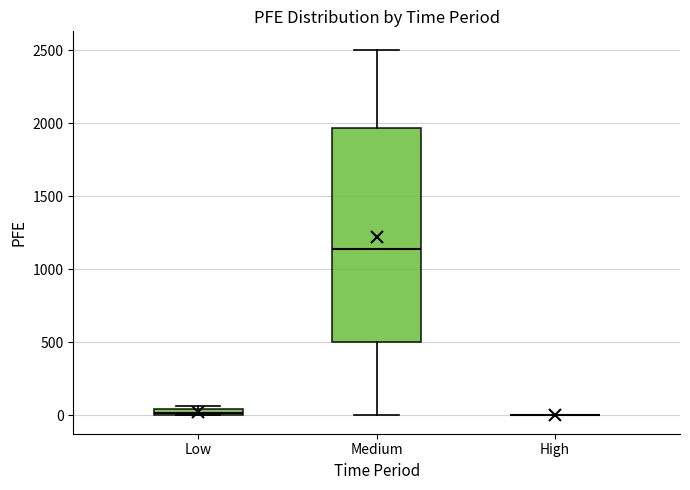

Where is the upper edge of the box for Low on the y-axis? The values are not printed on the chart, so give them approximately, as read against the axis.

50